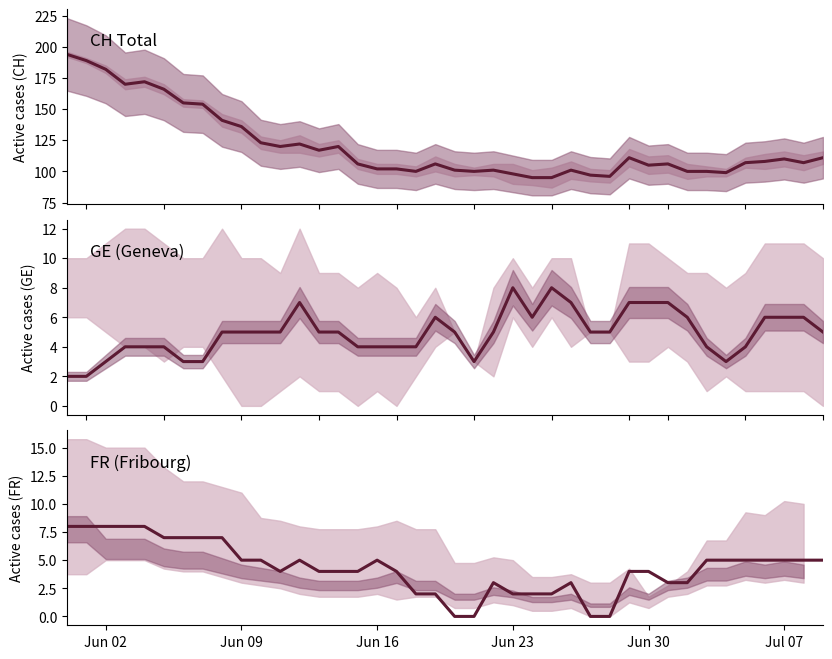

How many distinct data groups are displayed?

3